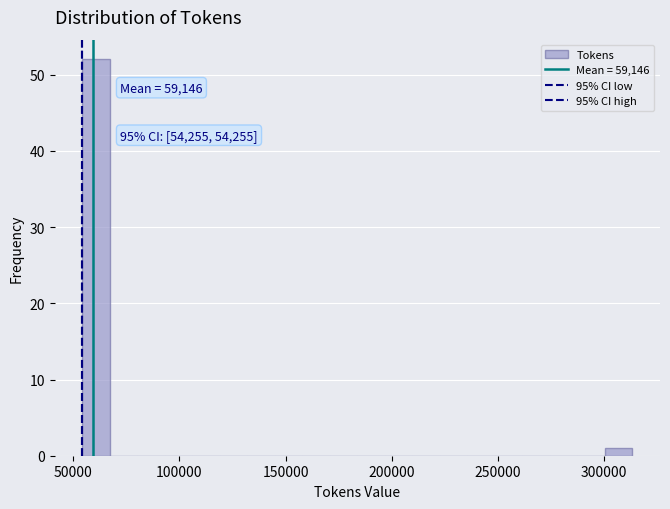

Around what value on the x-axis is the tallest bar? Give the approximate position of its centre, as read against the axis.

60000